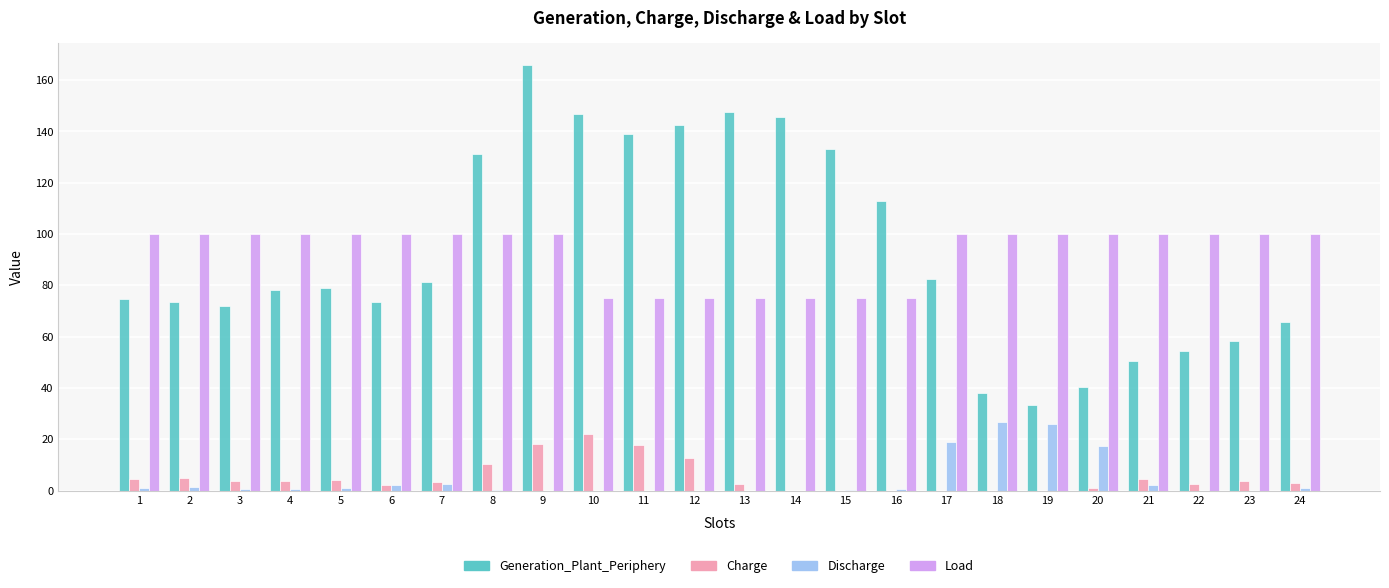

Are the bars grouped side by side (vs. stacked)?

Yes